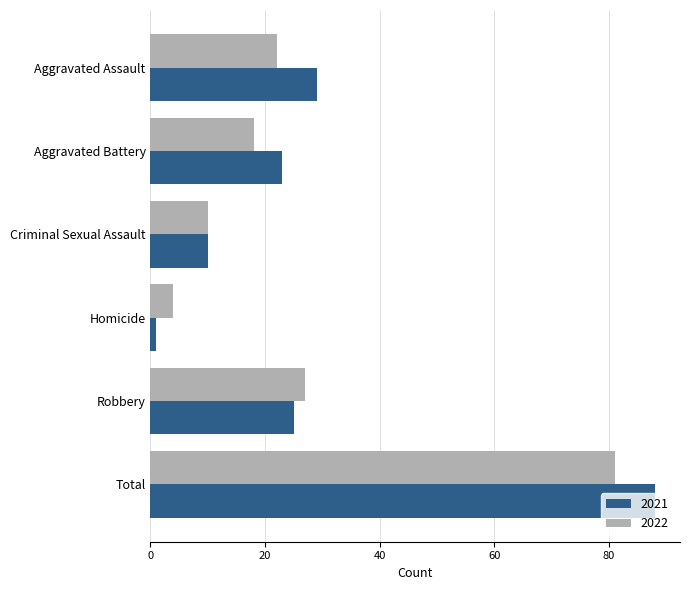

What is the maximum value shown in the chart?

88